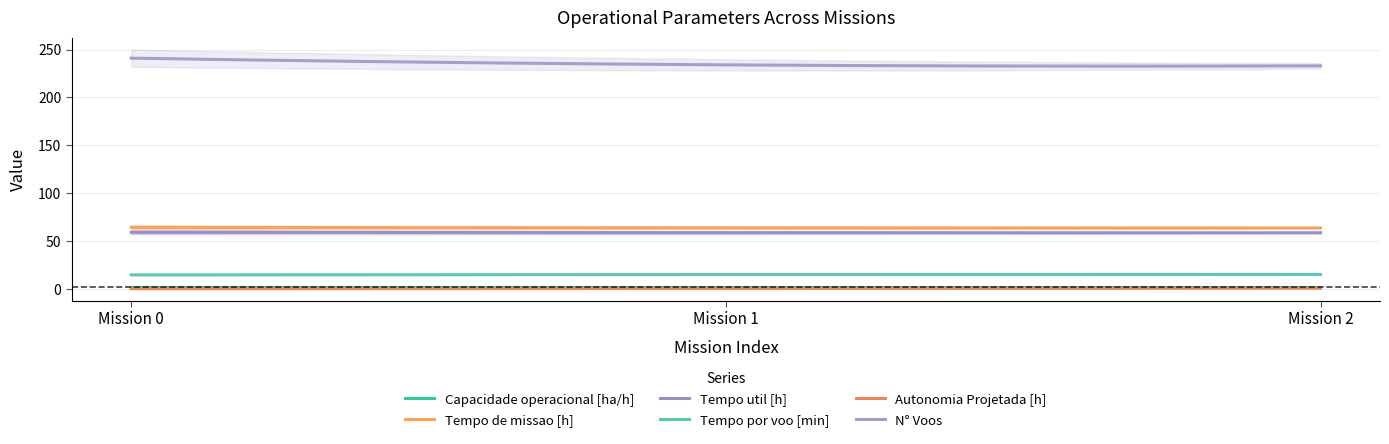

List the series in order of their peak value, highest first.

N° Voos, Tempo de missao [h], Tempo util [h], Tempo por voo [min], Capacidade operacional [ha/h], Autonomia Projetada [h]